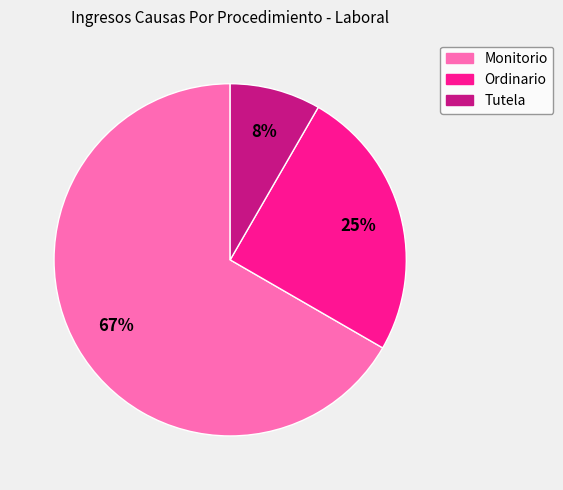

Which has a higher value, Tutela or Ordinario?

Ordinario